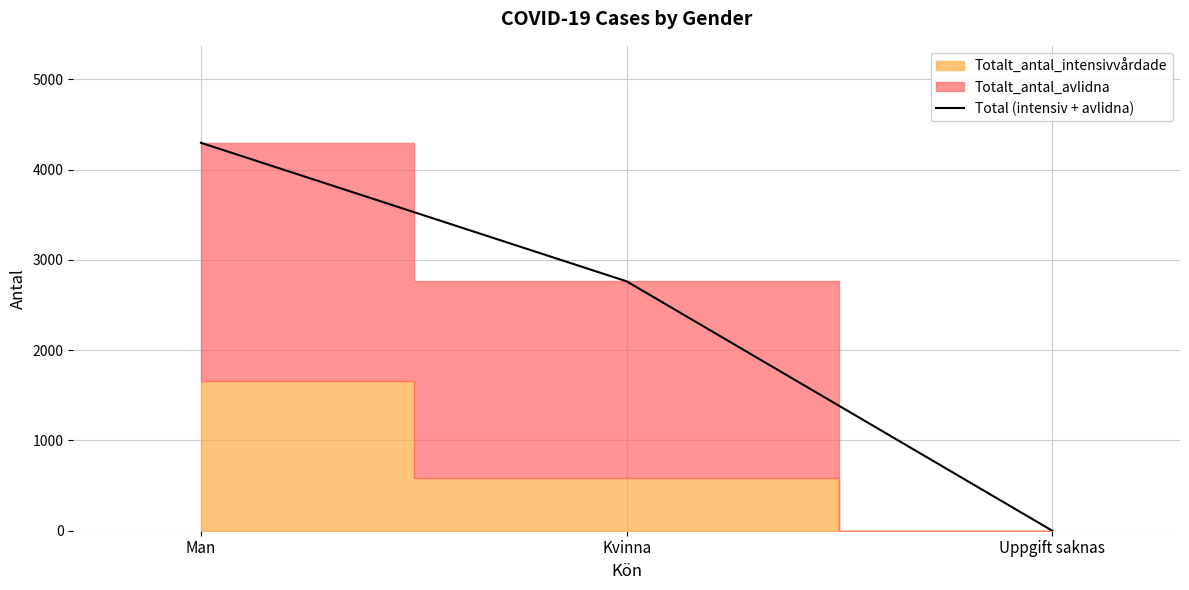

At which label does the data first exceed 2762?

Man